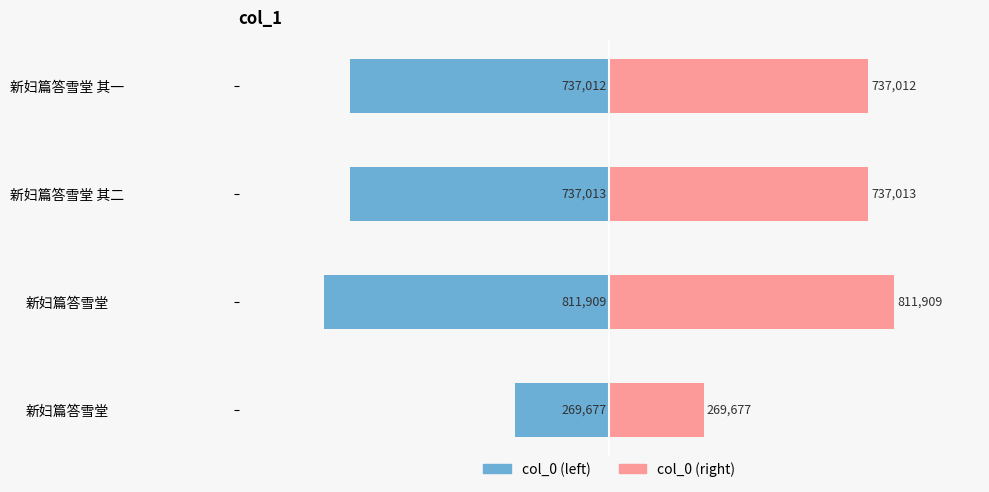

Is it true that col_0 (right) equals 459158 at 新妇篇答雪堂?

False